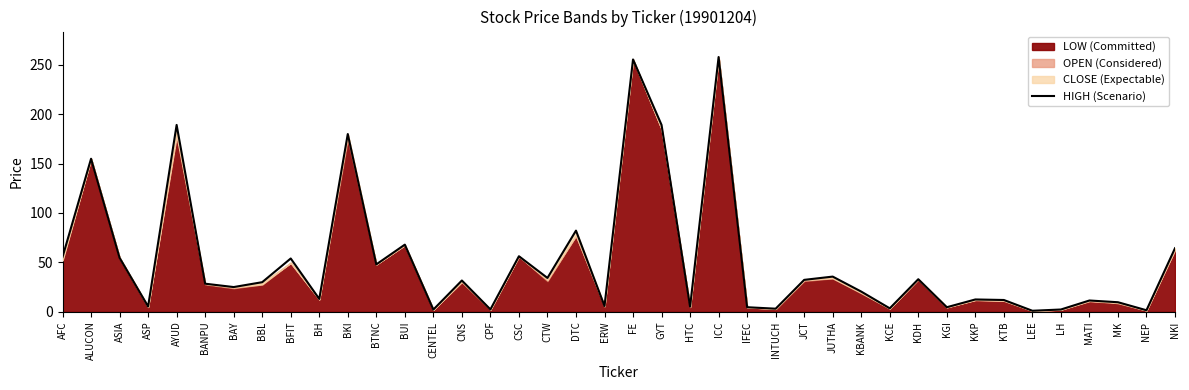

What is the average value?

52.0